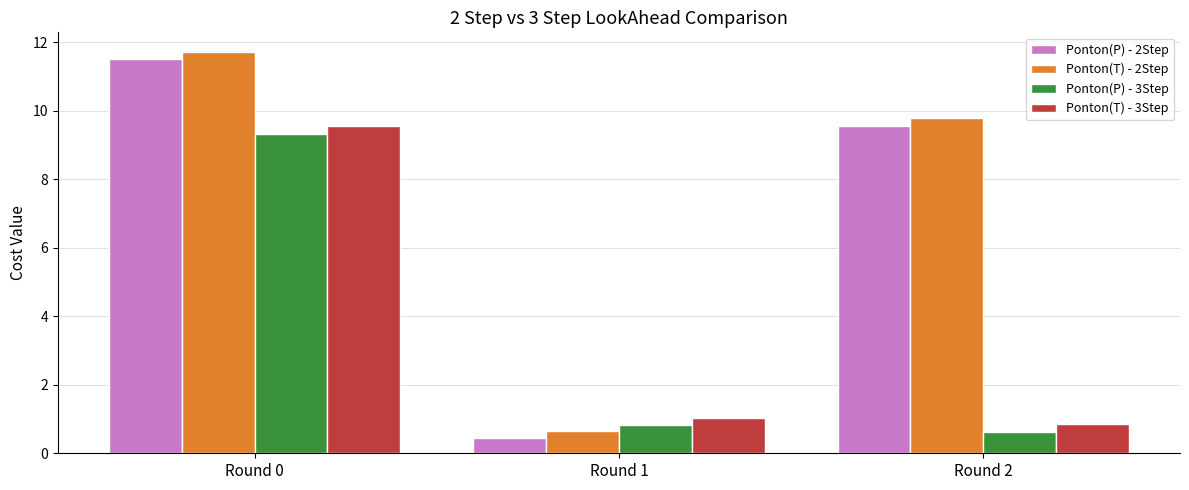

Which series has the widest spread of values?

Ponton(T) - 2Step